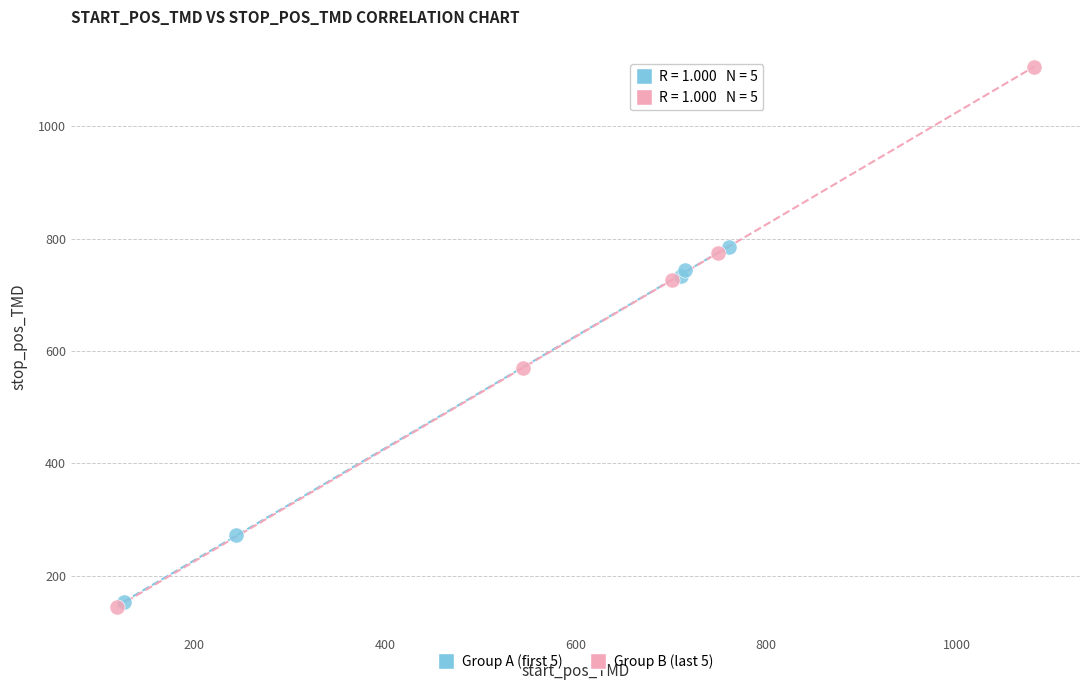

Which series reaches the maximum Y coordinate?

Group B (last 5)